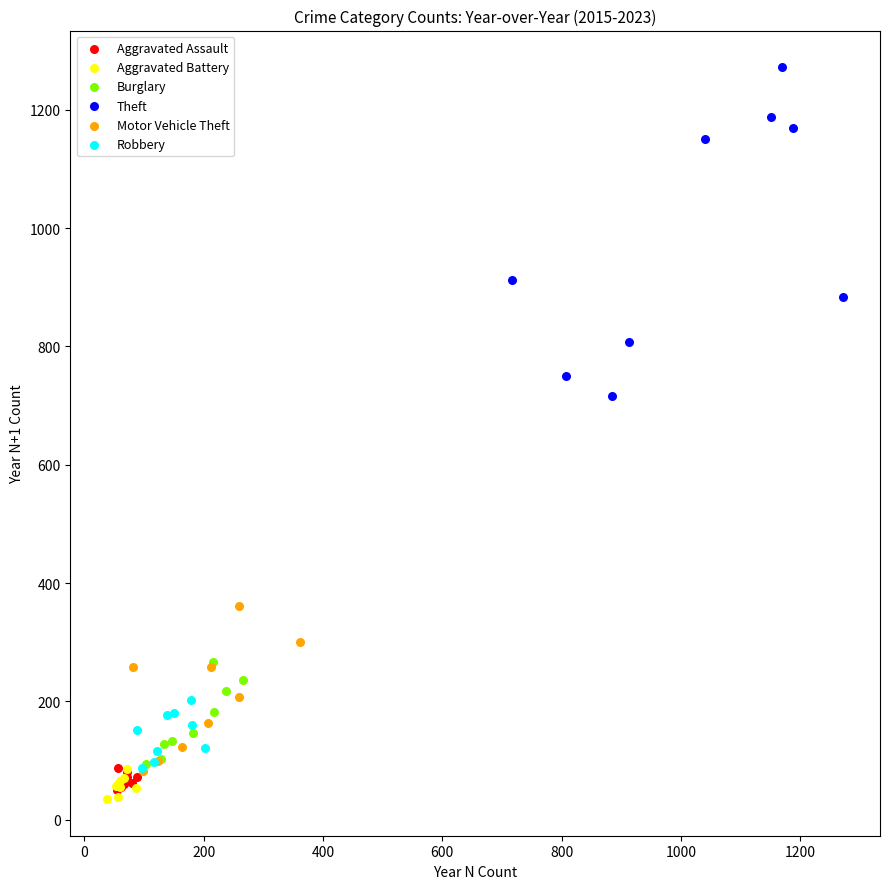

Which series reaches the minimum Y coordinate?

Aggravated Battery